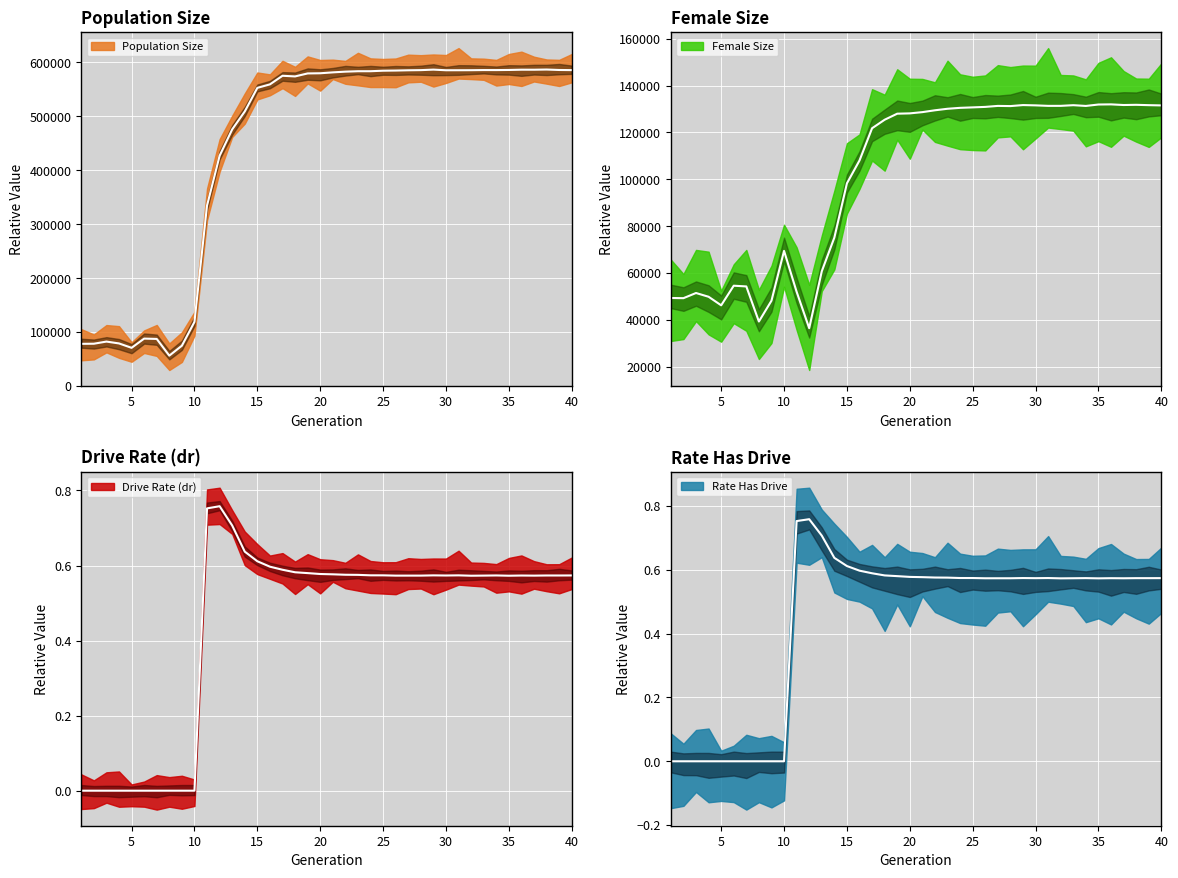

Reading left to right, transcribe all the data shown in this chart.

size: 1=78275.0	2=78470.0	3=82467.0	4=79009.0	5=70858.0	6=87965.0	7=87363.0	8=56370.0	9=74815.0	10=118999.0	11=334778.0	12=427098.0	13=475950.0	14=509203.0	15=552943.0	16=559400.0	17=575345.0	18=574146.0	19=579698.0	20=580004.0	21=581662.0	22=582993.0	23=583803.0	24=583804.0	25=584755.0	26=585034.0	27=585524.0	28=585817.0	29=586758.0	30=585590.0	31=585615.0	32=585686.0	33=585942.0	34=585893.0	35=586124.0	36=586610.0	37=586571.0	38=586916.0	39=586088.0	40=585844.0
female_size: 1=49405.0	2=49319.0	3=51525.0	4=49921.0	5=46275.0	6=54639.0	7=54326.0	8=39369.0	9=48237.0	10=69493.0	11=52058.0	12=36516.0	13=60787.0	14=75155.0	15=98306.0	16=108051.0	17=121797.0	18=125427.0	19=128007.0	20=128139.0	21=128670.0	22=129456.0	23=130104.0	24=130499.0	25=130694.0	26=130902.0	27=131324.0	28=131248.0	29=131679.0	30=131553.0	31=131344.0	32=131349.0	33=131630.0	34=131311.0	35=131919.0	36=131980.0	37=131706.0	38=131789.0	39=131643.0	40=131534.0
rate_dr: 1=0.0	2=0.0	3=0.0	4=0.0	5=0.0	6=0.0	7=0.0	8=0.0	9=0.0	10=0.0	11=0.8	12=0.8	13=0.7	14=0.6	15=0.6	16=0.6	17=0.6	18=0.6	19=0.6	20=0.6	21=0.6	22=0.6	23=0.6	24=0.6	25=0.6	26=0.6	27=0.6	28=0.6	29=0.6	30=0.6	31=0.6	32=0.6	33=0.6	34=0.6	35=0.6	36=0.6	37=0.6	38=0.6	39=0.6	40=0.6
rate_has_drive: 1=0.0	2=0.0	3=0.0	4=0.0	5=0.0	6=0.0	7=0.0	8=0.0	9=0.0	10=0.0	11=0.8	12=0.8	13=0.7	14=0.6	15=0.6	16=0.6	17=0.6	18=0.6	19=0.6	20=0.6	21=0.6	22=0.6	23=0.6	24=0.6	25=0.6	26=0.6	27=0.6	28=0.6	29=0.6	30=0.6	31=0.6	32=0.6	33=0.6	34=0.6	35=0.6	36=0.6	37=0.6	38=0.6	39=0.6	40=0.6